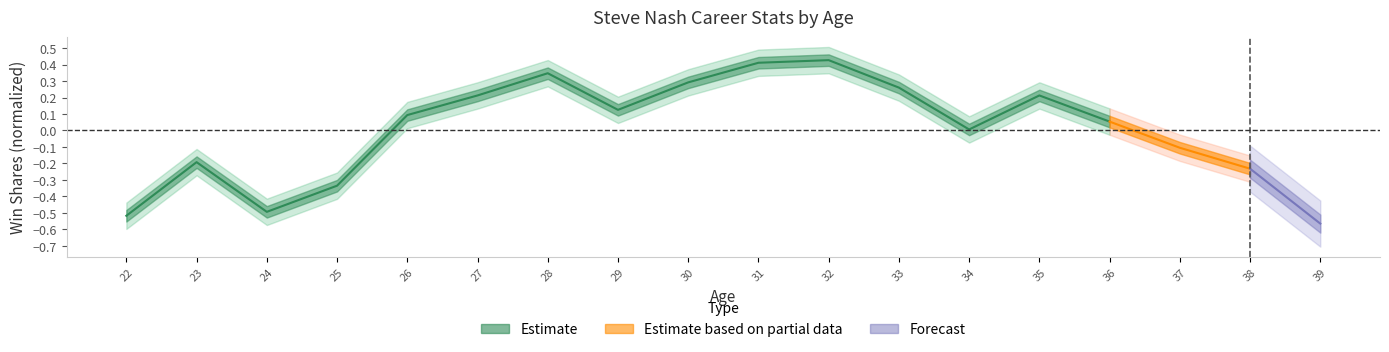

What is the value of the 8th point from the left?

0.1